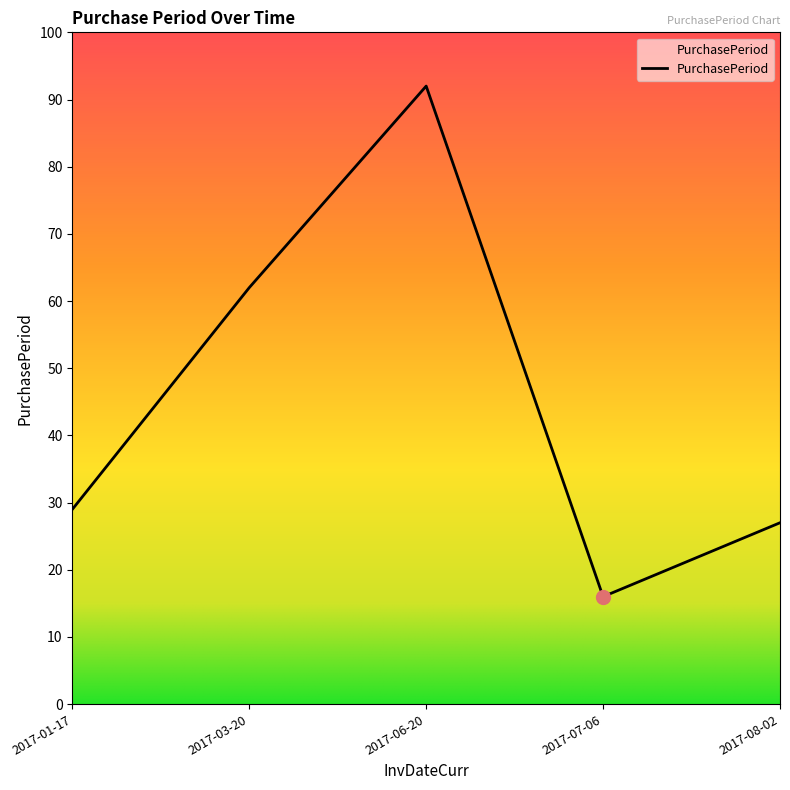

Which label corresponds to the smallest value in the chart?

2017-07-06